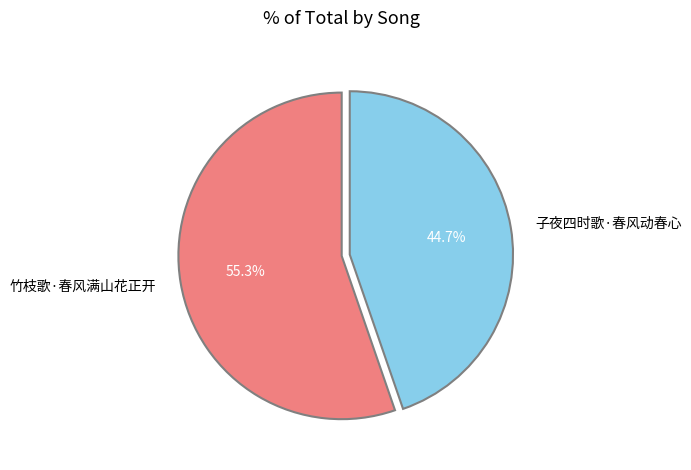

To the nearest percent, what is the combined percentage of 竹枝歌·春风满山花正开 and 子夜四时歌·春风动春心?

100%